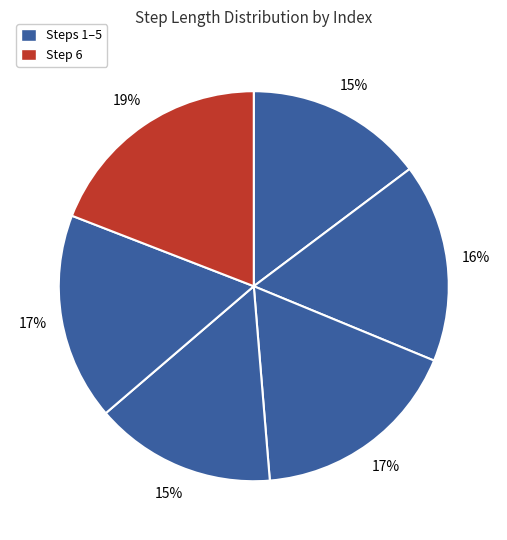

To the nearest percent, what is the difference between the largest and smallest slice percentages?

4%